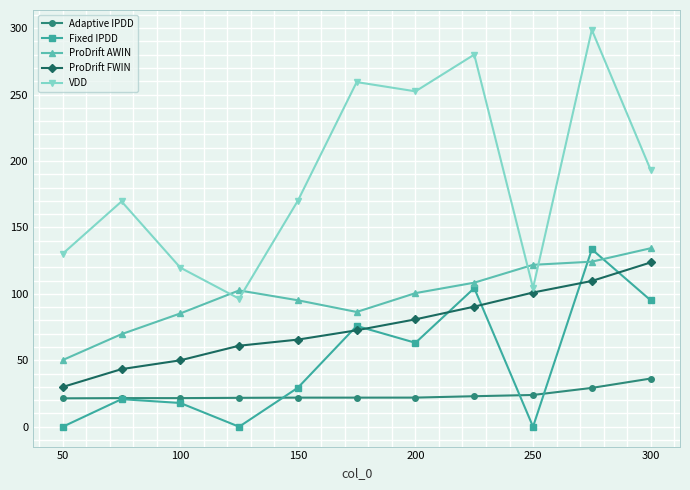

What is the highest value of the ProDrift FWIN series?

123.6